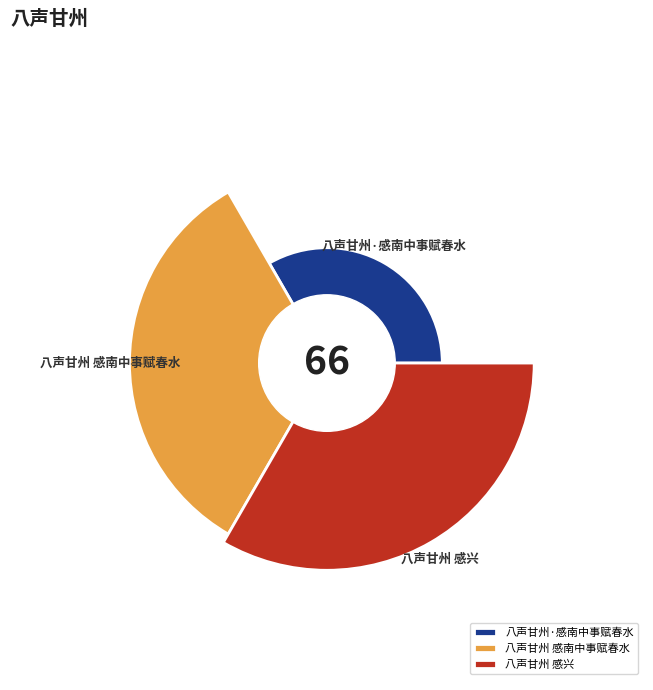

What is the change in value from 八声甘州·感南中事赋春水 to 八声甘州 感兴?

+607783